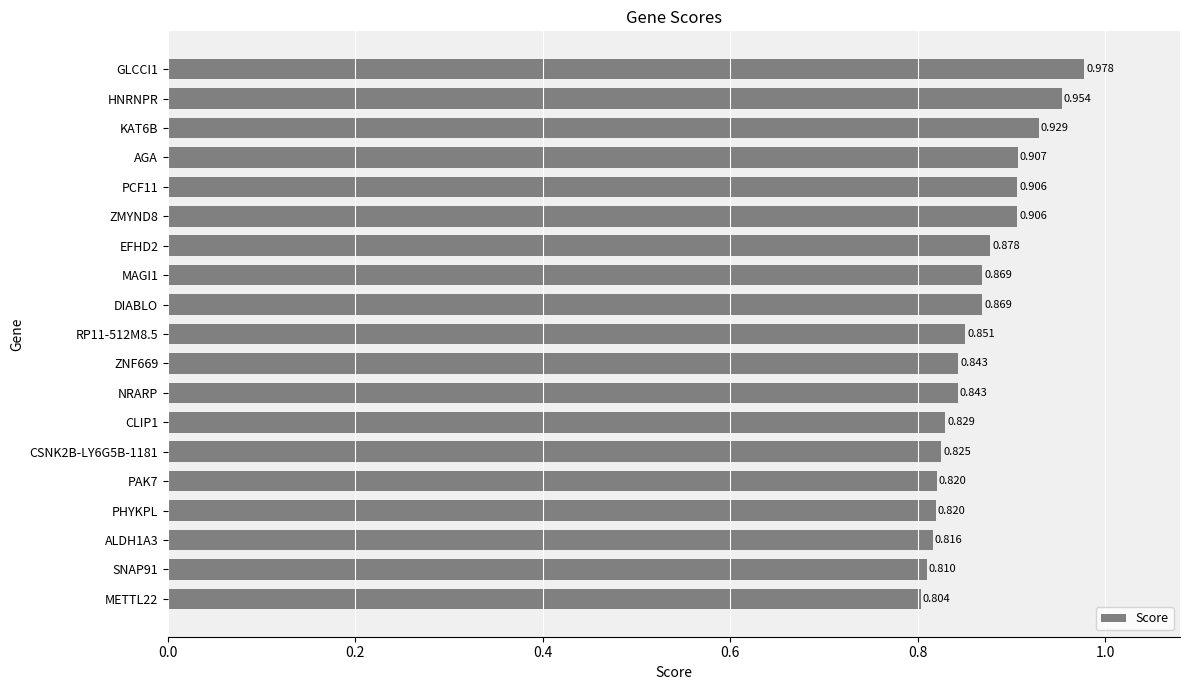

How many bars are there in total?

19